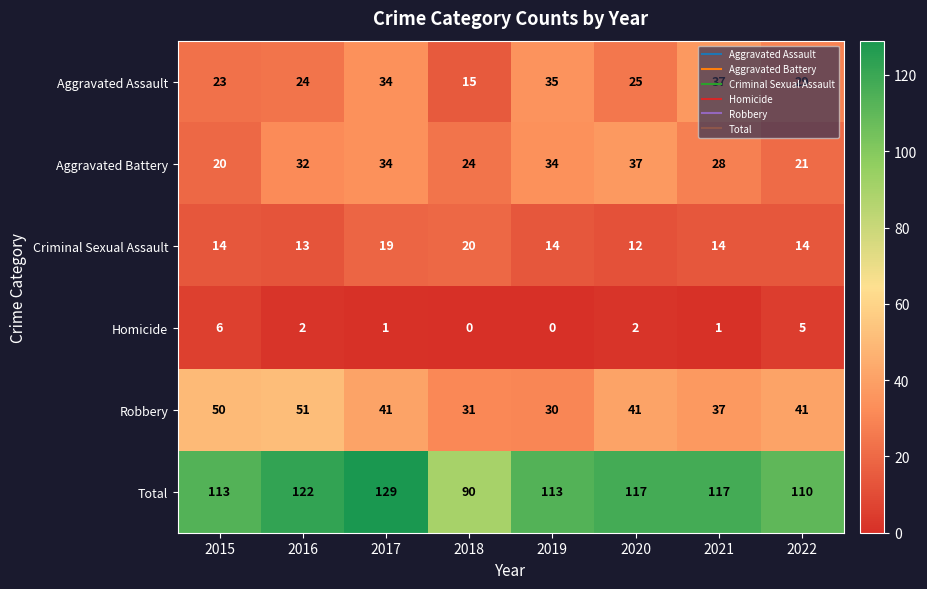

Between 2021 and 2022, which series saw the biggest shift?

Aggravated Assault